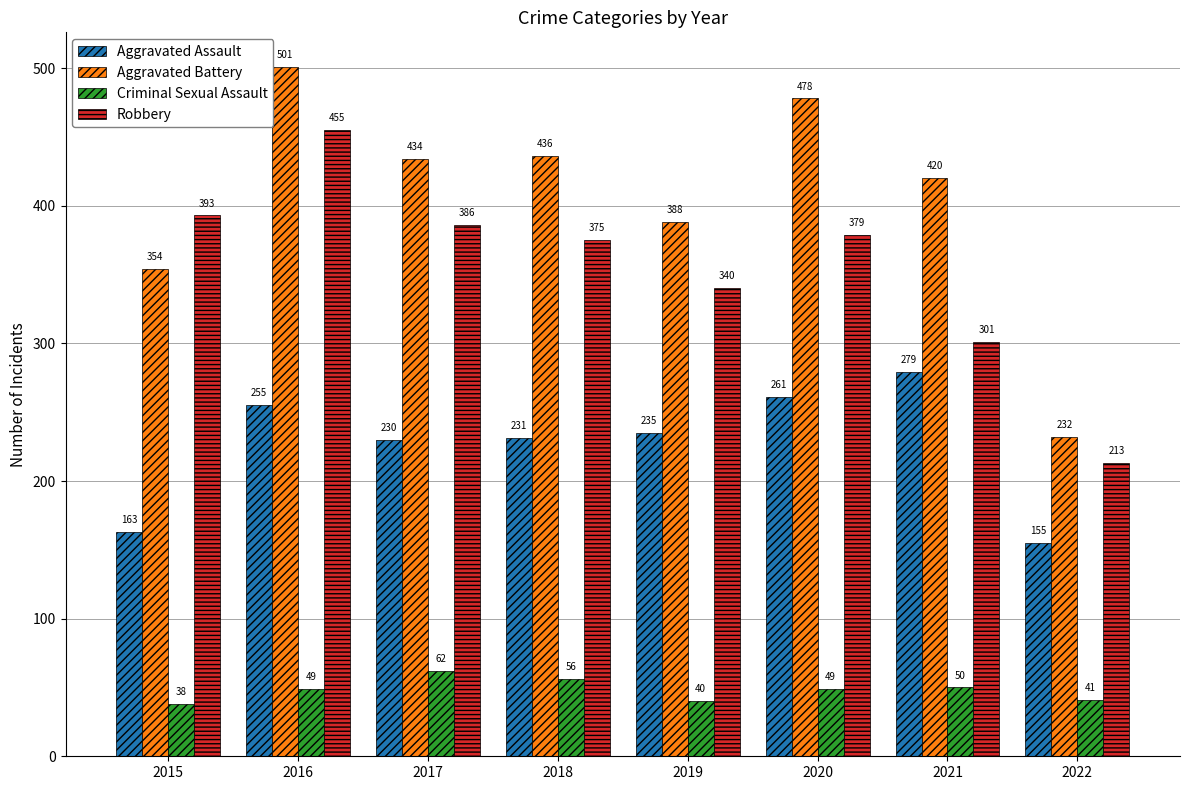

Is the value of Robbery at 2020 greater than the value of Aggravated Battery at 2020?

No